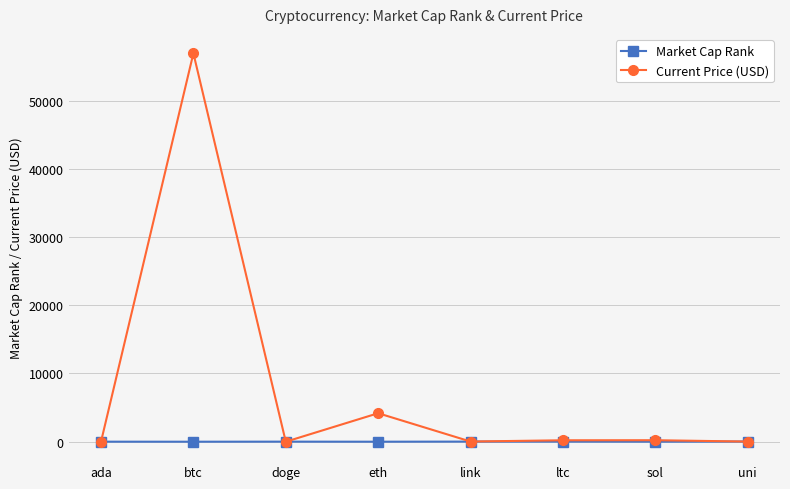

Between btc and uni, which series saw the biggest shift?

Current Price (USD)